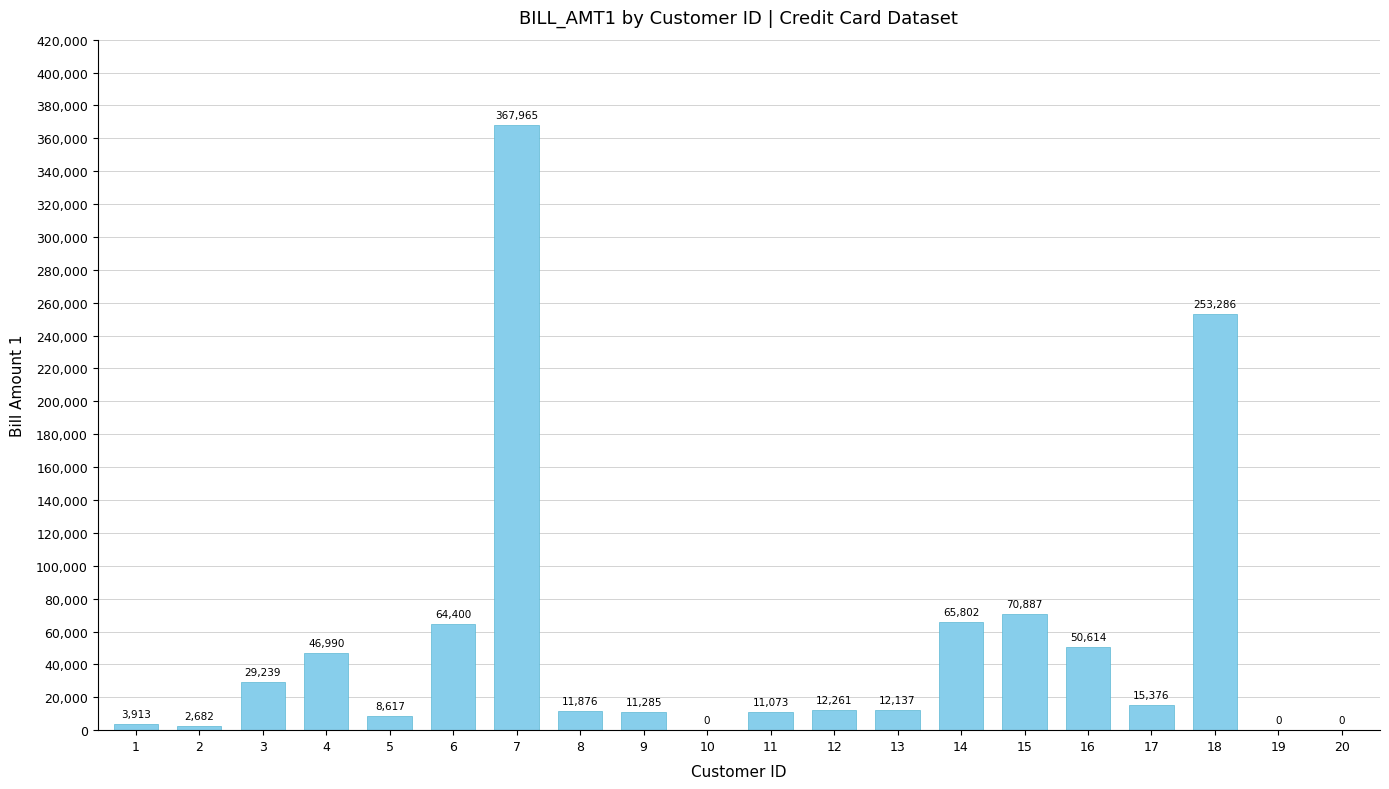

Where does the data first go above 12261?

3